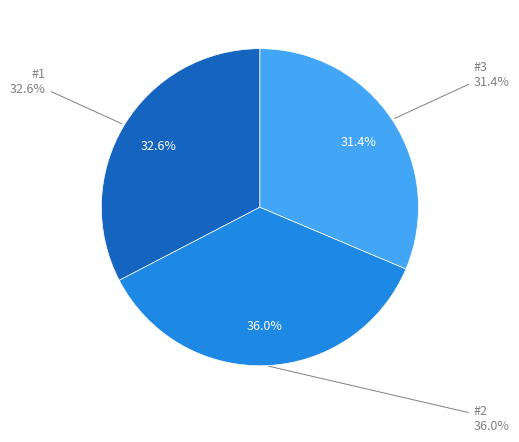

To the nearest percent, what portion does #2 represent?

36%